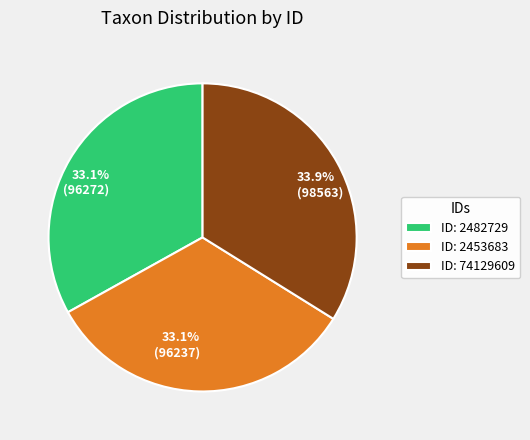

Between ID: 2453683 and ID: 74129609, which is larger?

ID: 74129609